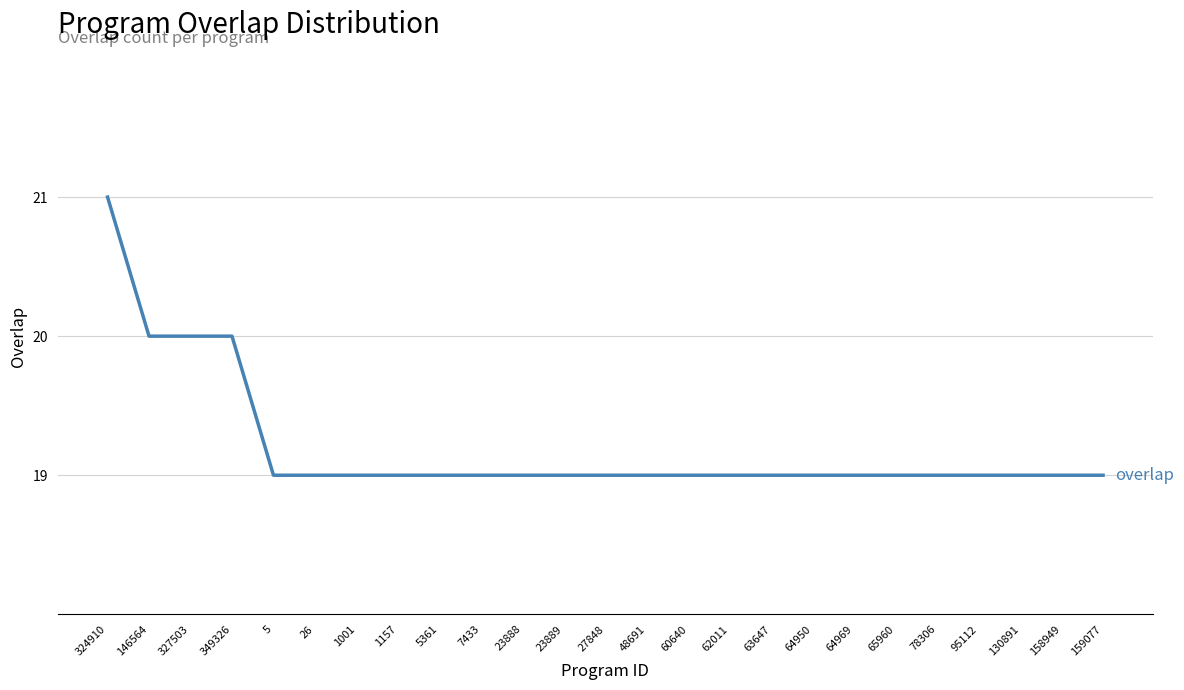

Between 324910 and 65960, which is larger?

324910